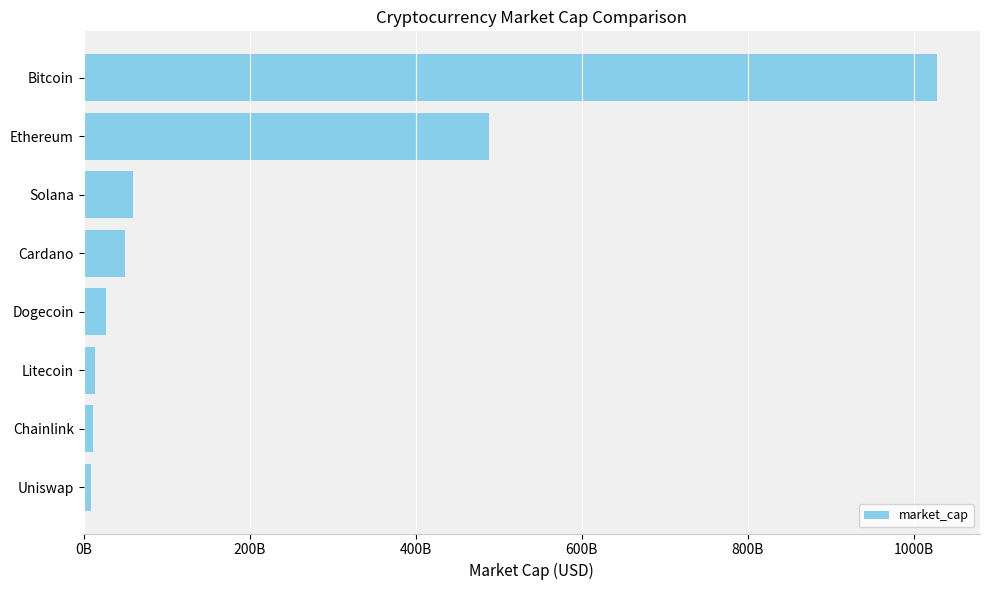

What is the average value?

210877351869